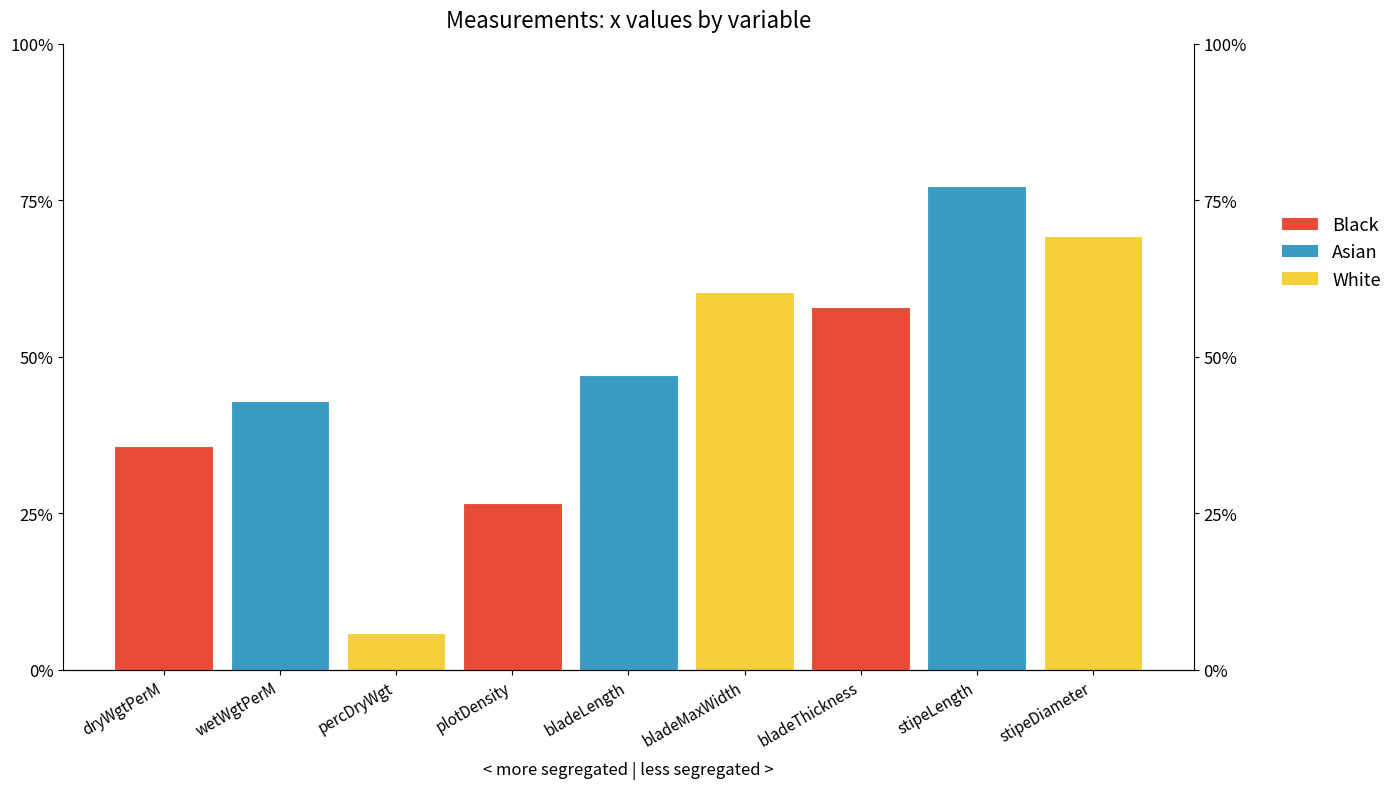

Rank the categories by value from highest to lowest.

stipeLength, stipeDiameter, bladeMaxWidth, bladeThickness, bladeLength, wetWgtPerM, dryWgtPerM, plotDensity, percDryWgt